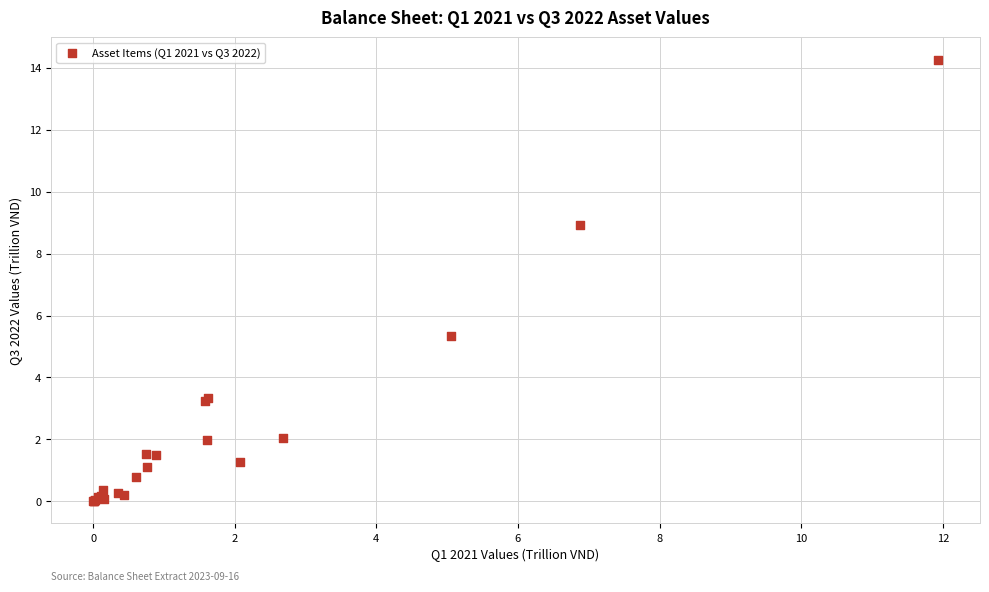

What Y value in the scatter plot is closest to 7?

5.3